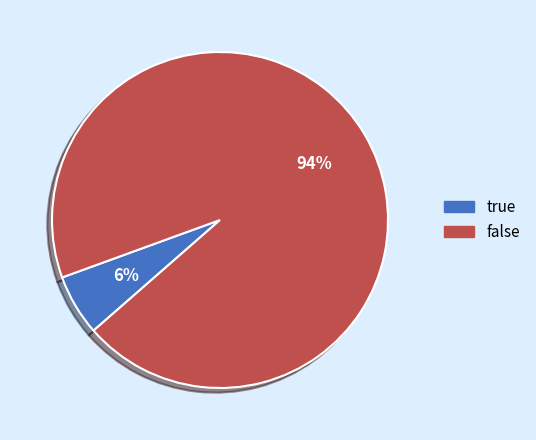

How many slices are in this pie chart?

2